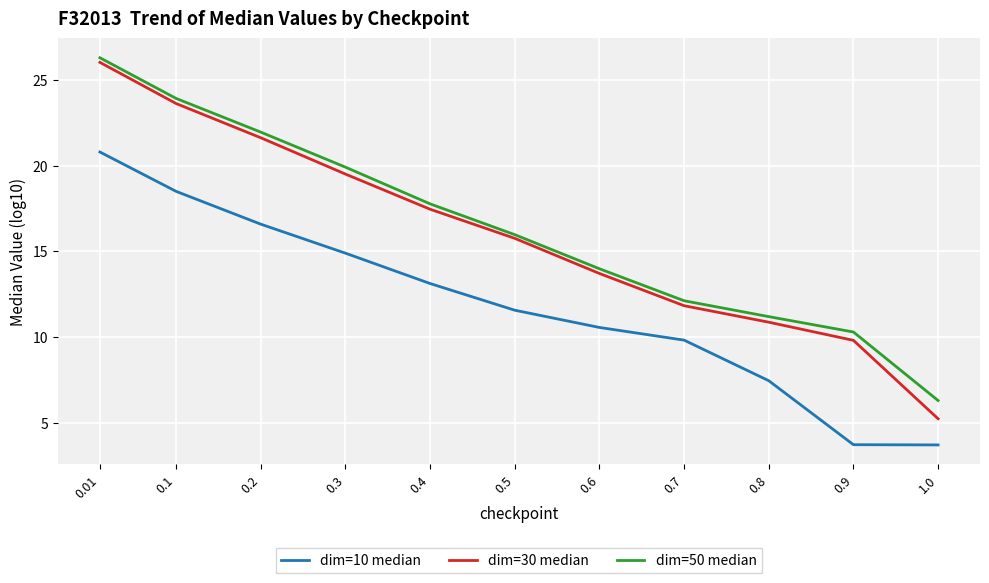

What is the difference between the highest and lowest values at 0.6?

3.4